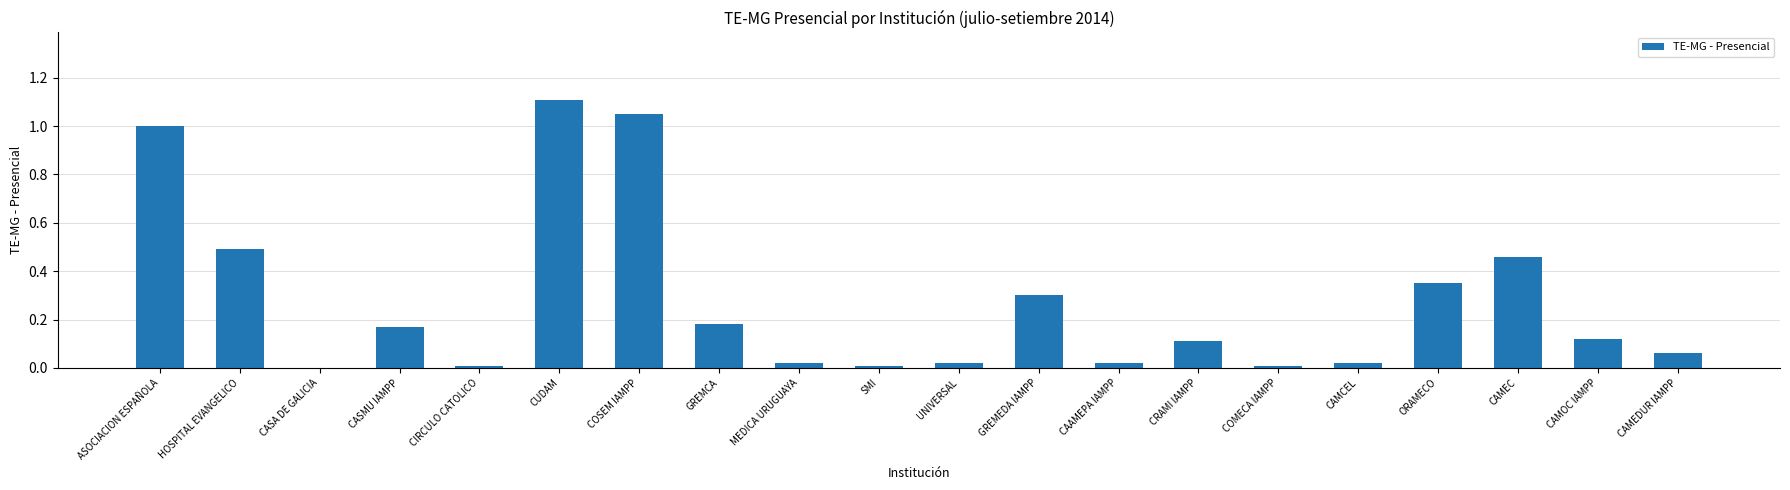

Does the chart contain stacked bars?

No